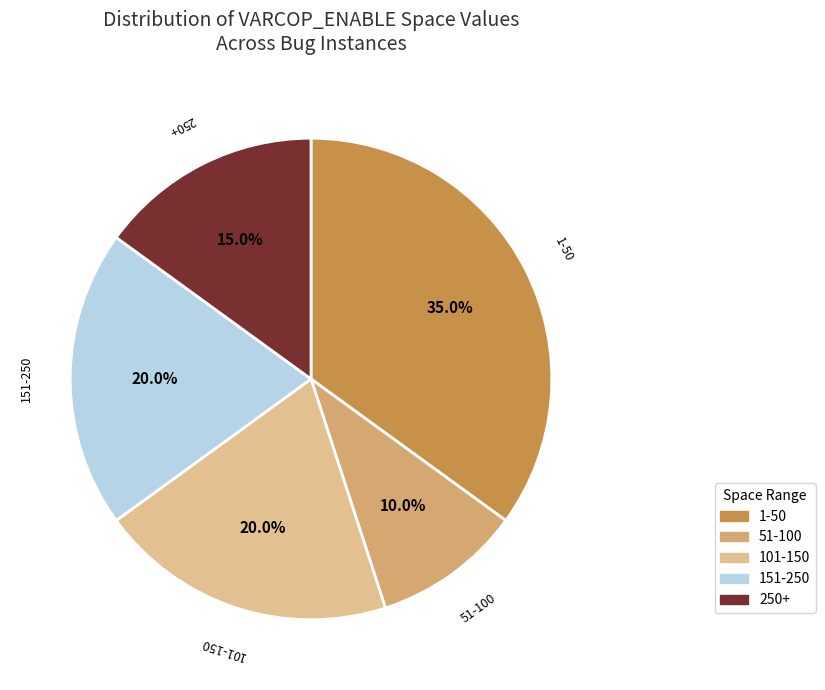

Does any single category account for the majority?

No